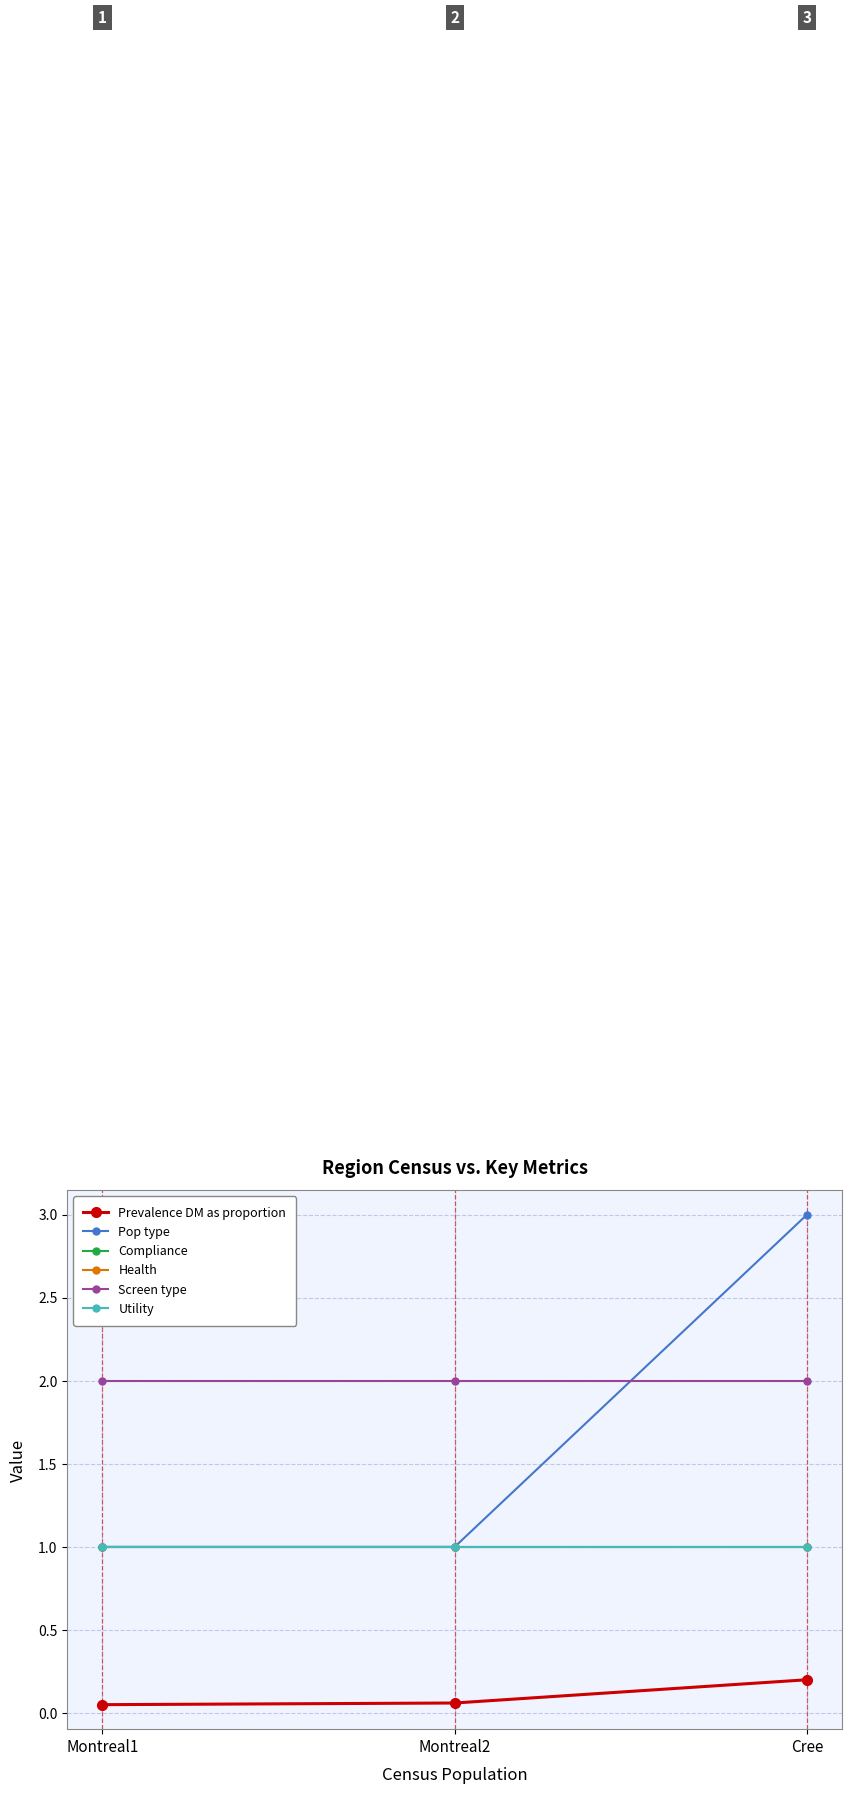

Does the chart have visible grid lines?

Yes